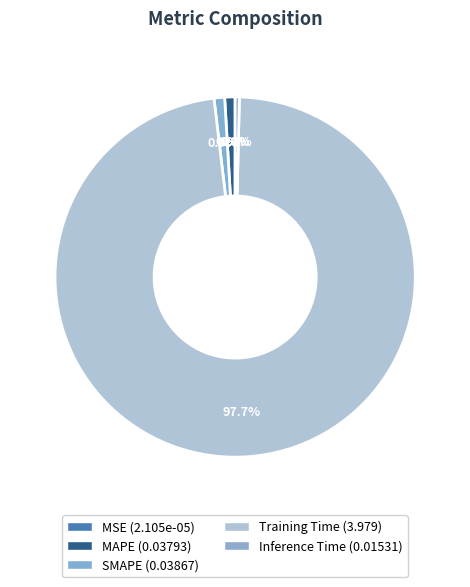

What is the majority slice?

Training Time